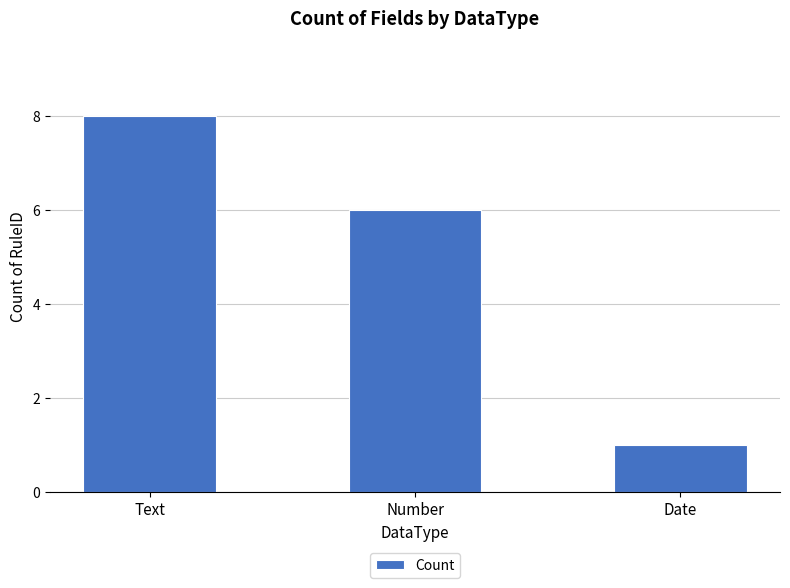

What is the value of the 1st bar from the left?

8